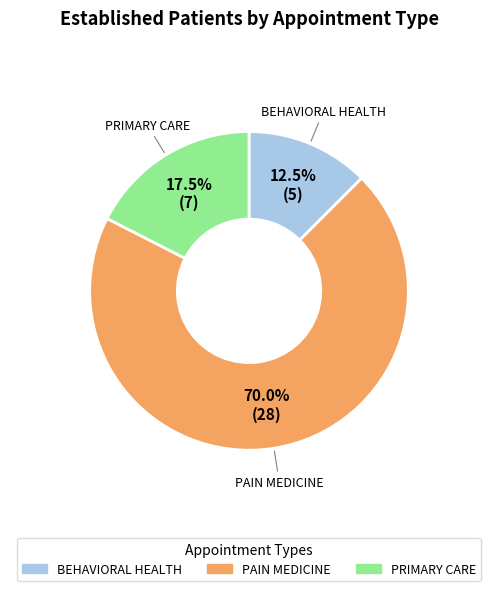

Which has a higher value, BEHAVIORAL HEALTH or PRIMARY CARE?

PRIMARY CARE